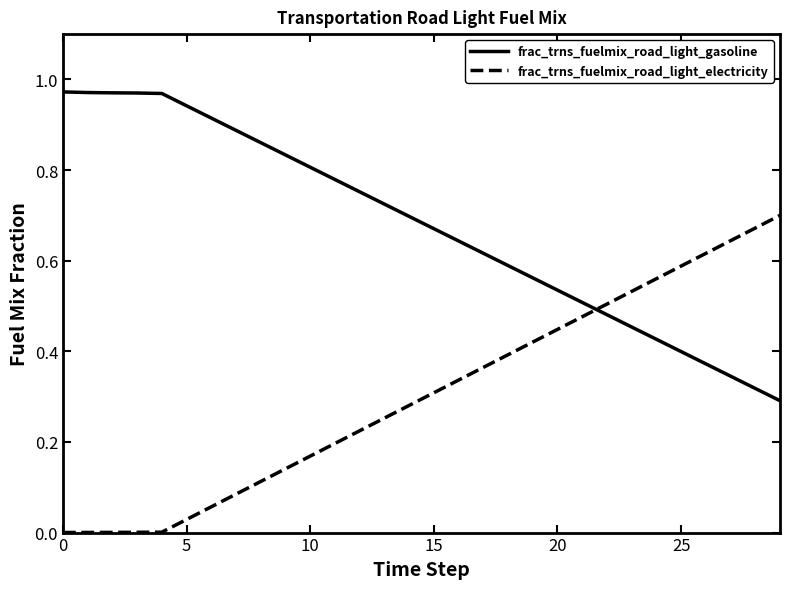

True or false: frac_trns_fuelmix_road_light_gasoline and frac_trns_fuelmix_road_light_electricity cross at least once.

True